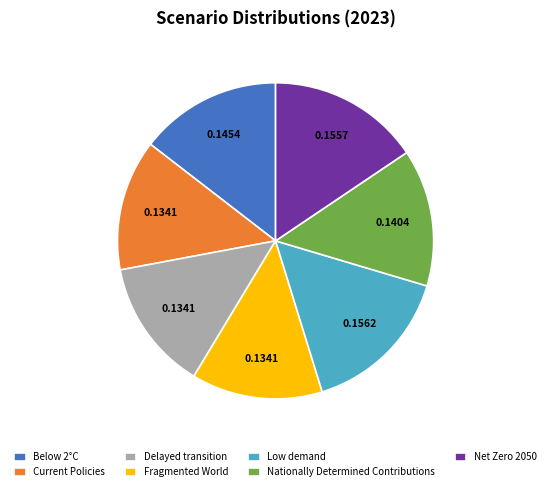

Do Delayed transition and Low demand together represent more than half of the pie?

No